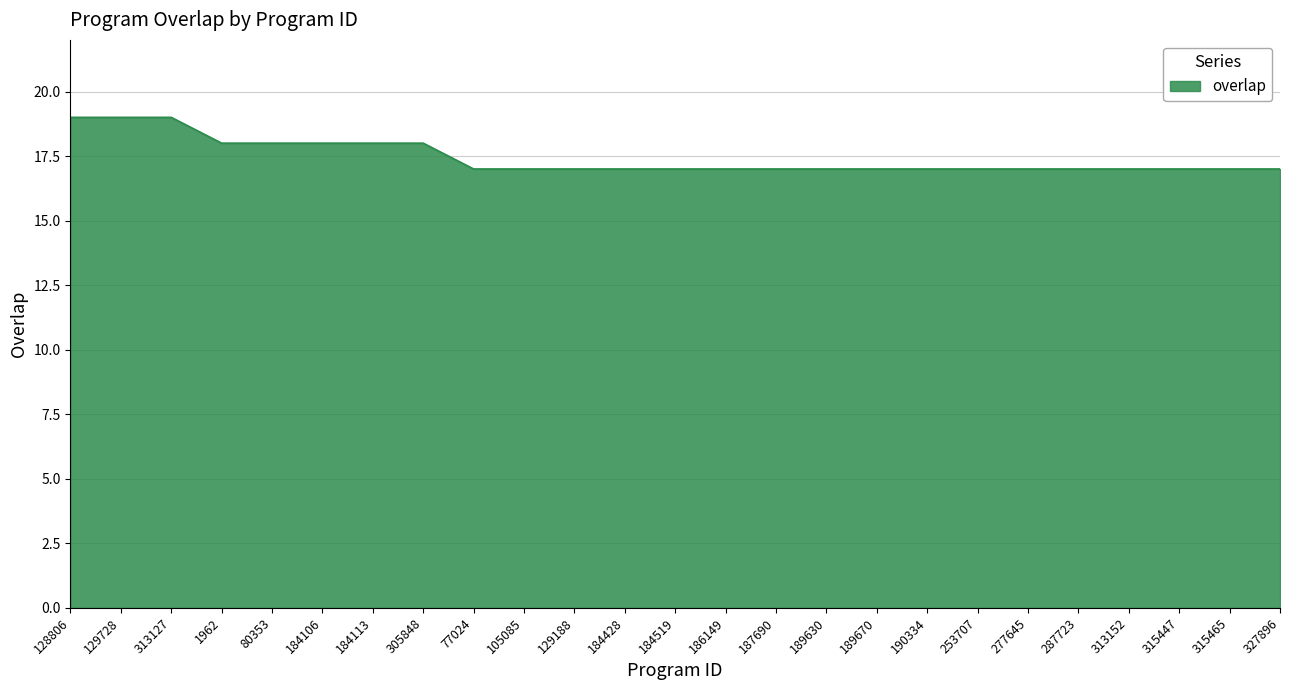

Is it true that the value at 253707 is 17?

True